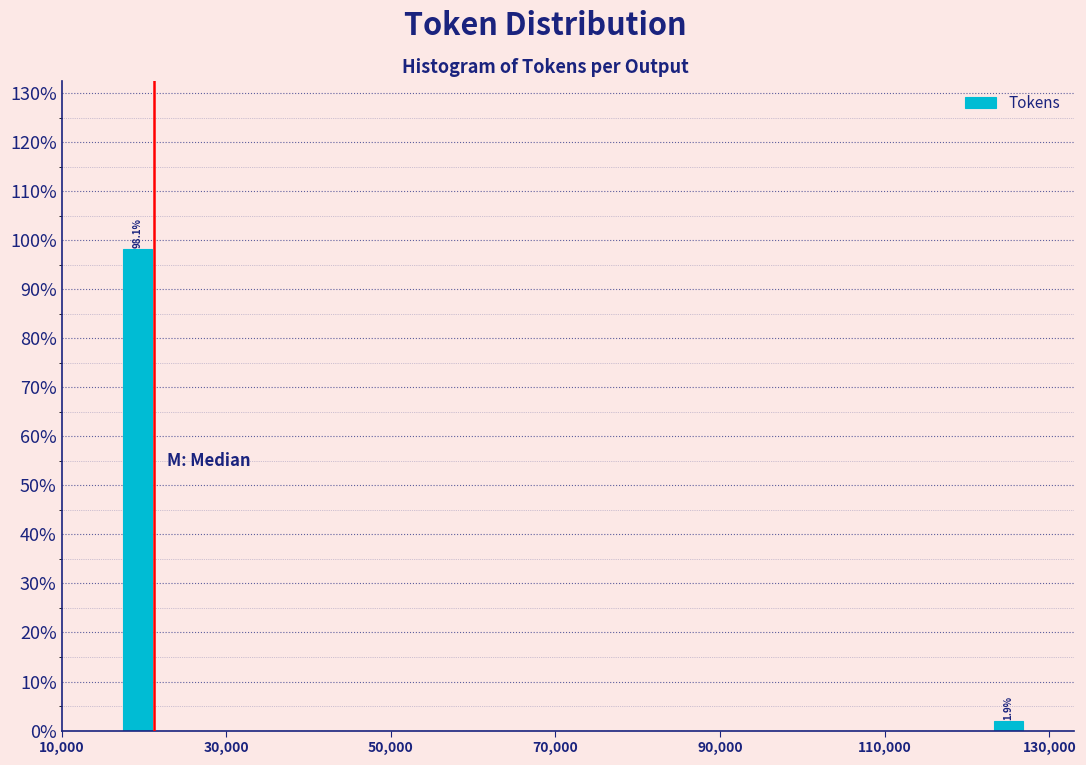

Read against the x-axis, roughly where is the centre of the tallest bar?

20000